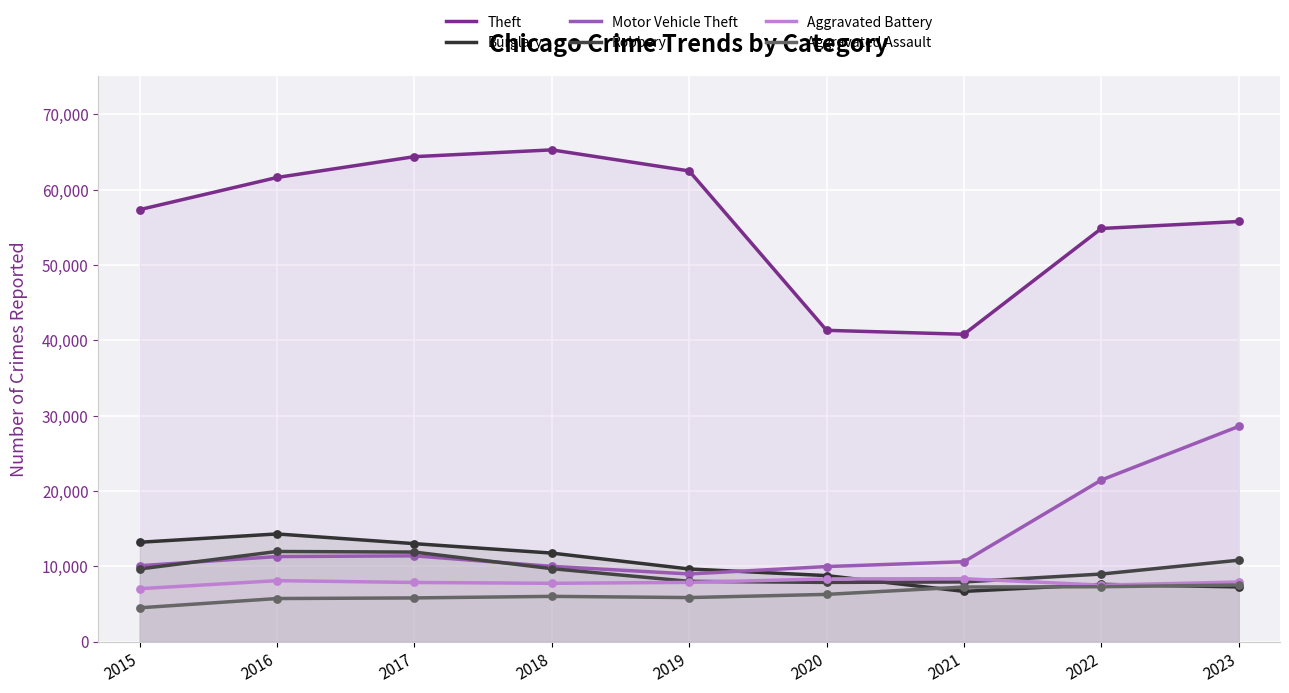

Which series has the largest Y range (max minus min)?

Theft